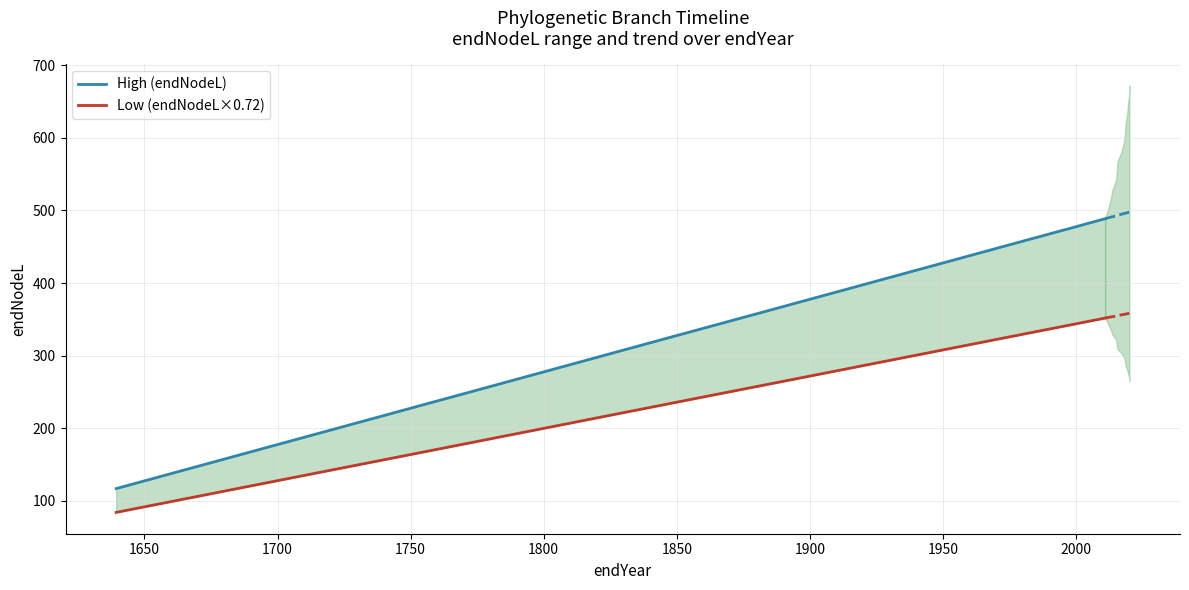

Does the chart have visible grid lines?

Yes